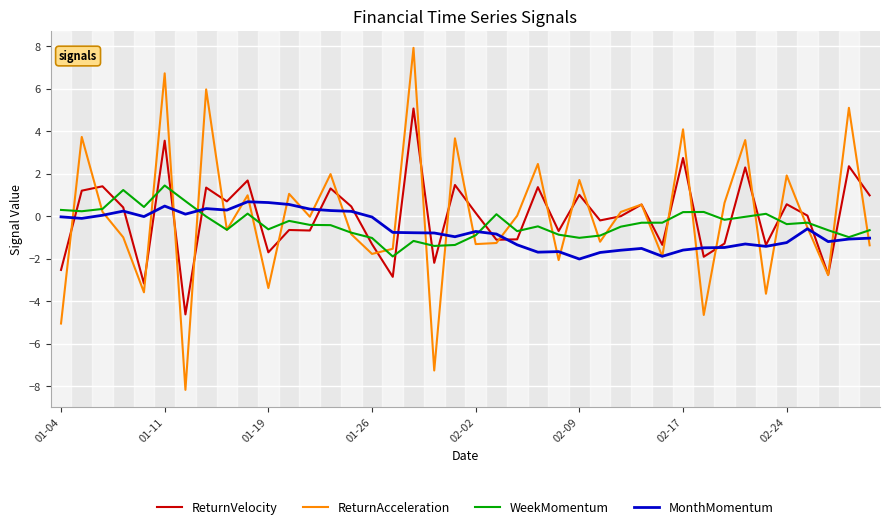

True or false: MonthMomentum has more than 2 points higher than both neighbors.

True